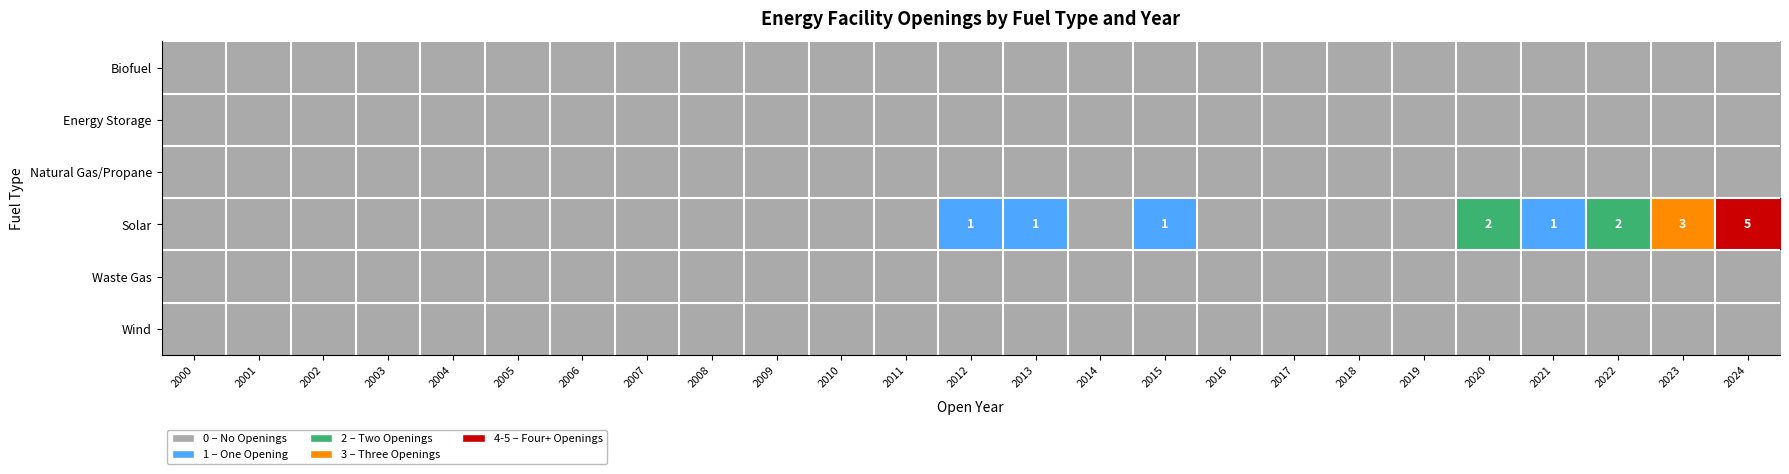

How many data points does each series have?

25